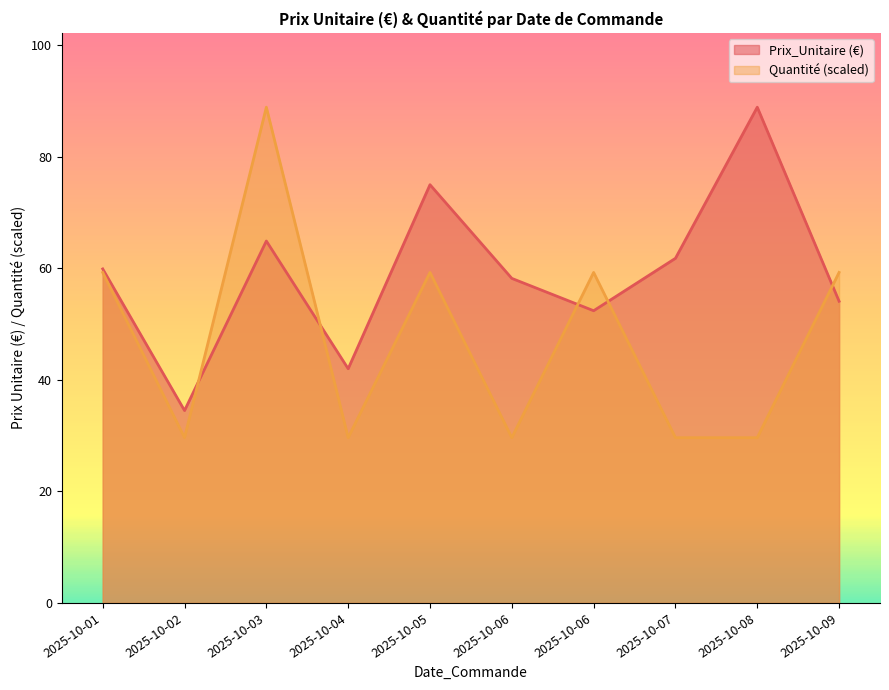

Rank the series by their maximum value, from lowest to highest.

Prix_Unitaire (€), Quantité